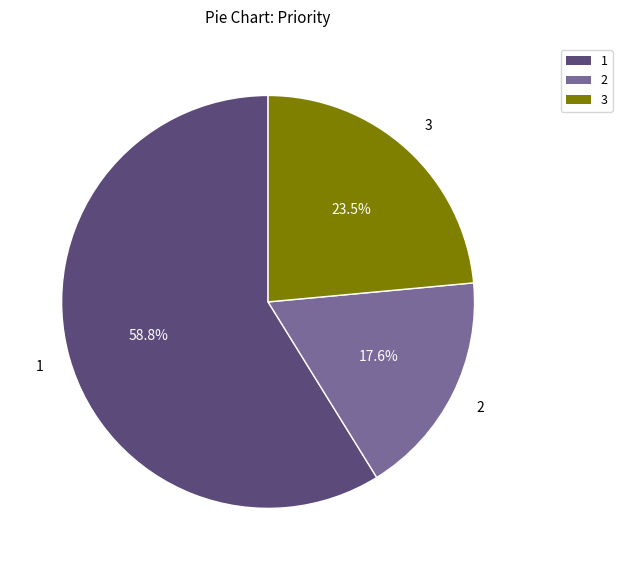

How many segments does this pie chart have?

3